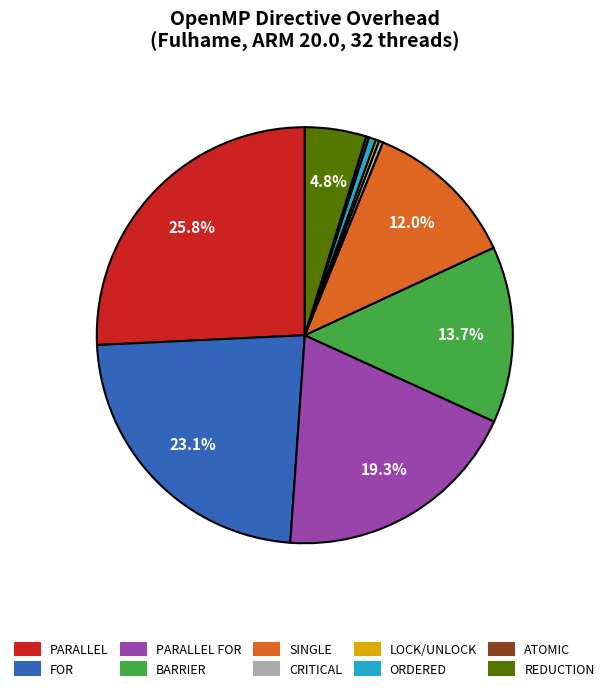

Is there a majority slice in this chart?

No